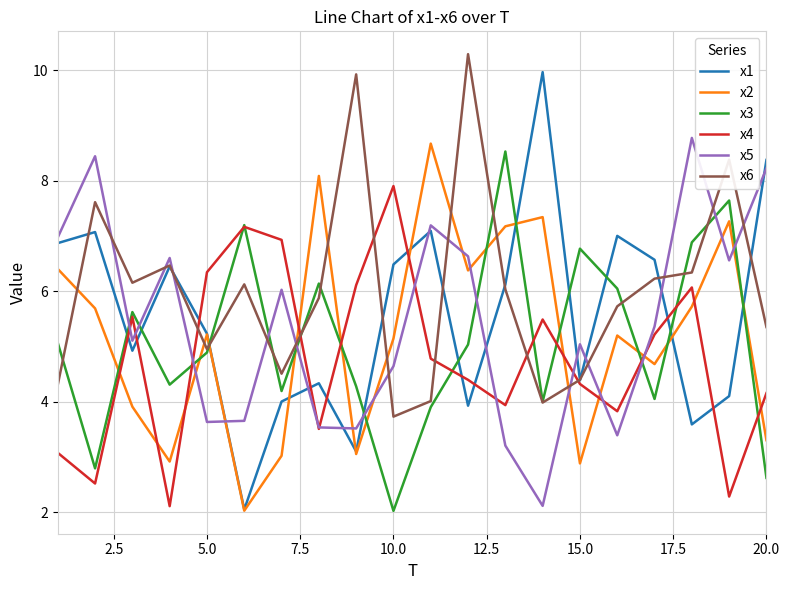

How many distinct data groups are displayed?

6